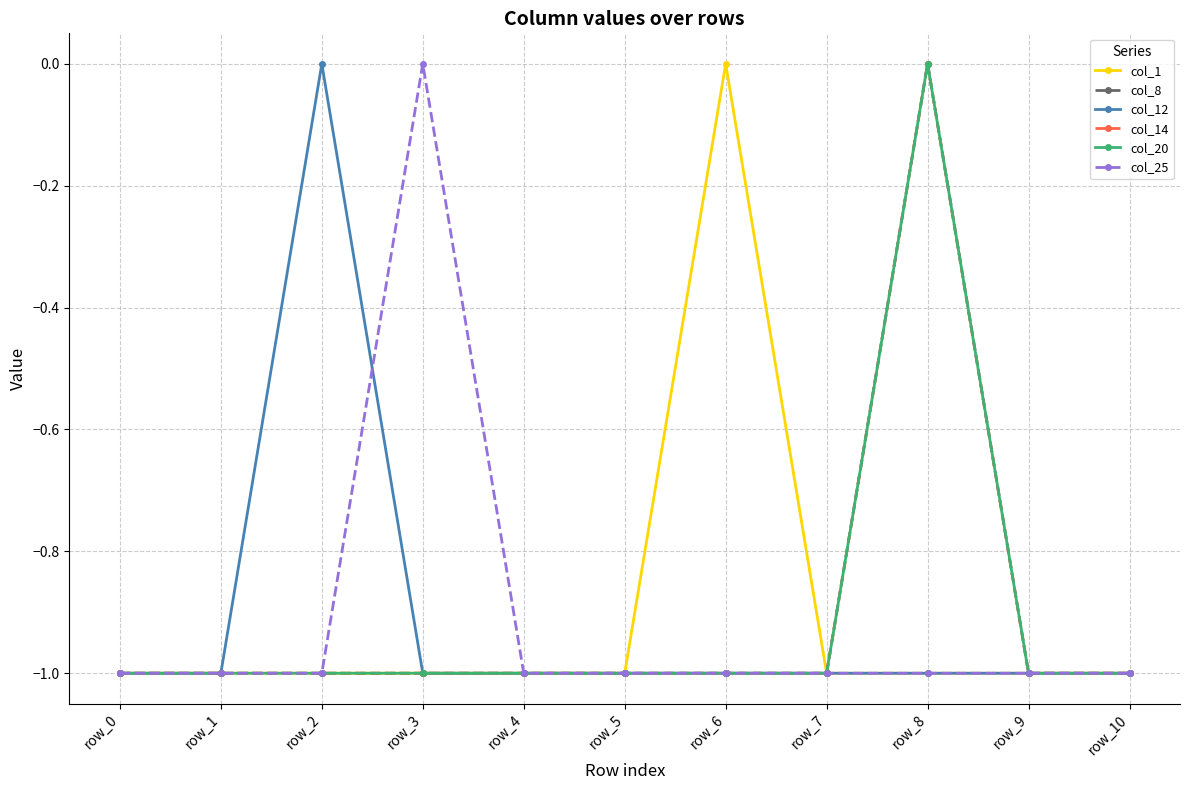

At which category is the sum across all series the highest?

row_8